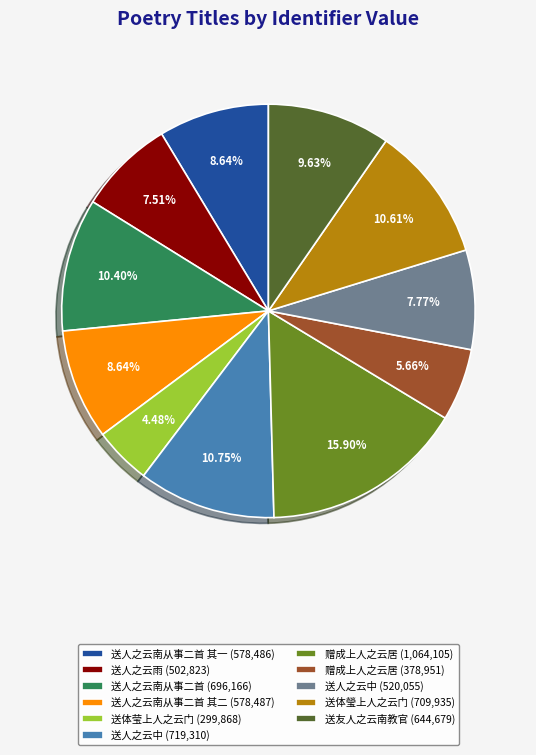

Approximately how many times larger is the value at 送人之云南从事二首 其一 (578,486) compared to 送人之云中 (719,310)?

0.8